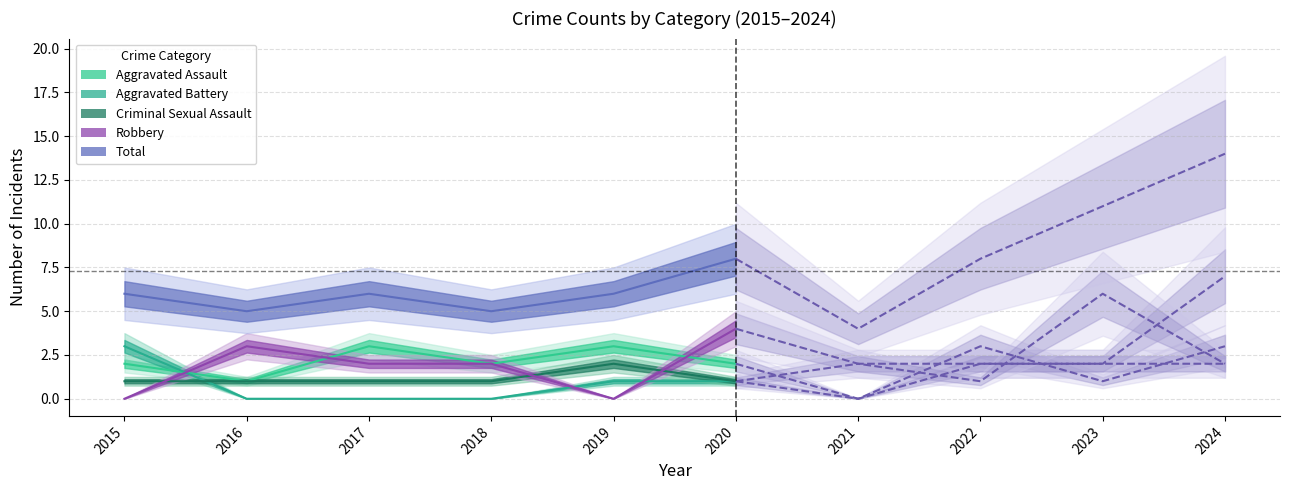

How many lines are shown in the chart?

5